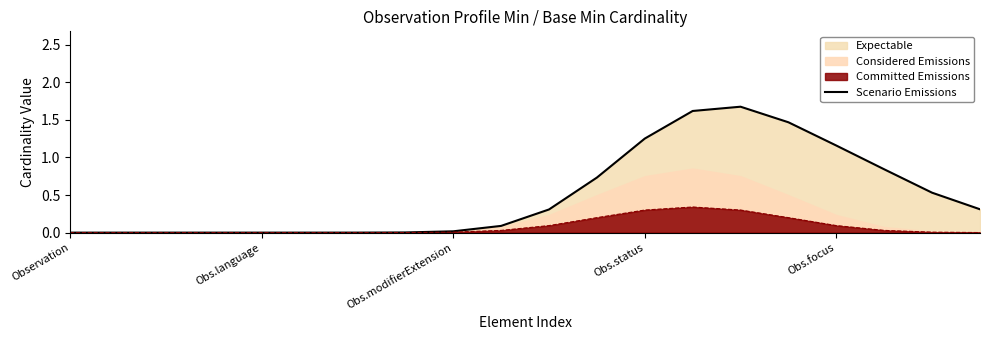

Does the chart have visible grid lines?

No